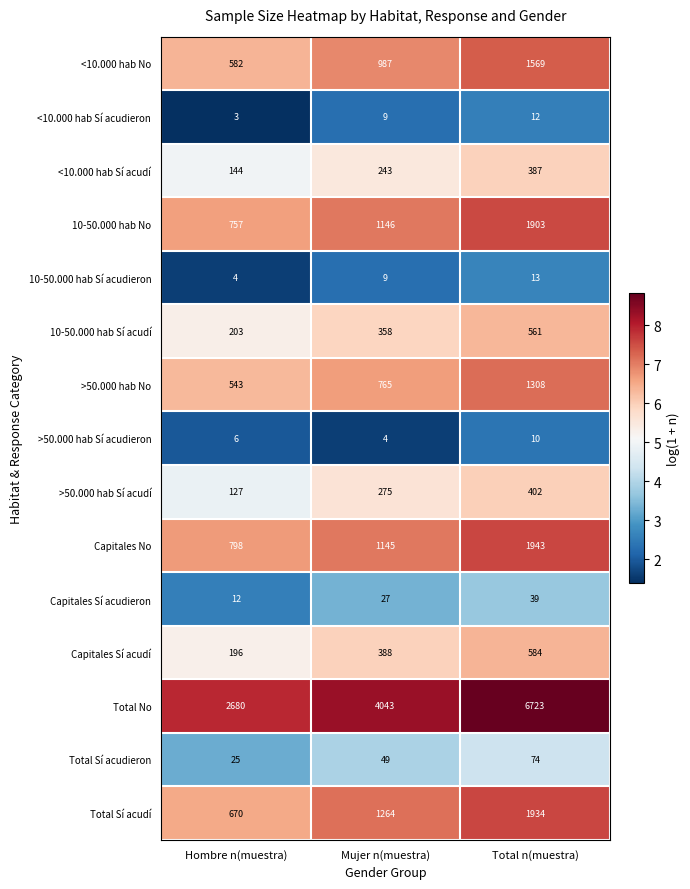

Rank the series at Hombre n(muestra) from highest to lowest value.

Total No, Capitales No, 10-50.000 hab No, Total Sí acudí, <10.000 hab No, >50.000 hab No, 10-50.000 hab Sí acudí, Capitales Sí acudí, <10.000 hab Sí acudí, >50.000 hab Sí acudí, Total Sí acudieron, Capitales Sí acudieron, >50.000 hab Sí acudieron, 10-50.000 hab Sí acudieron, <10.000 hab Sí acudieron